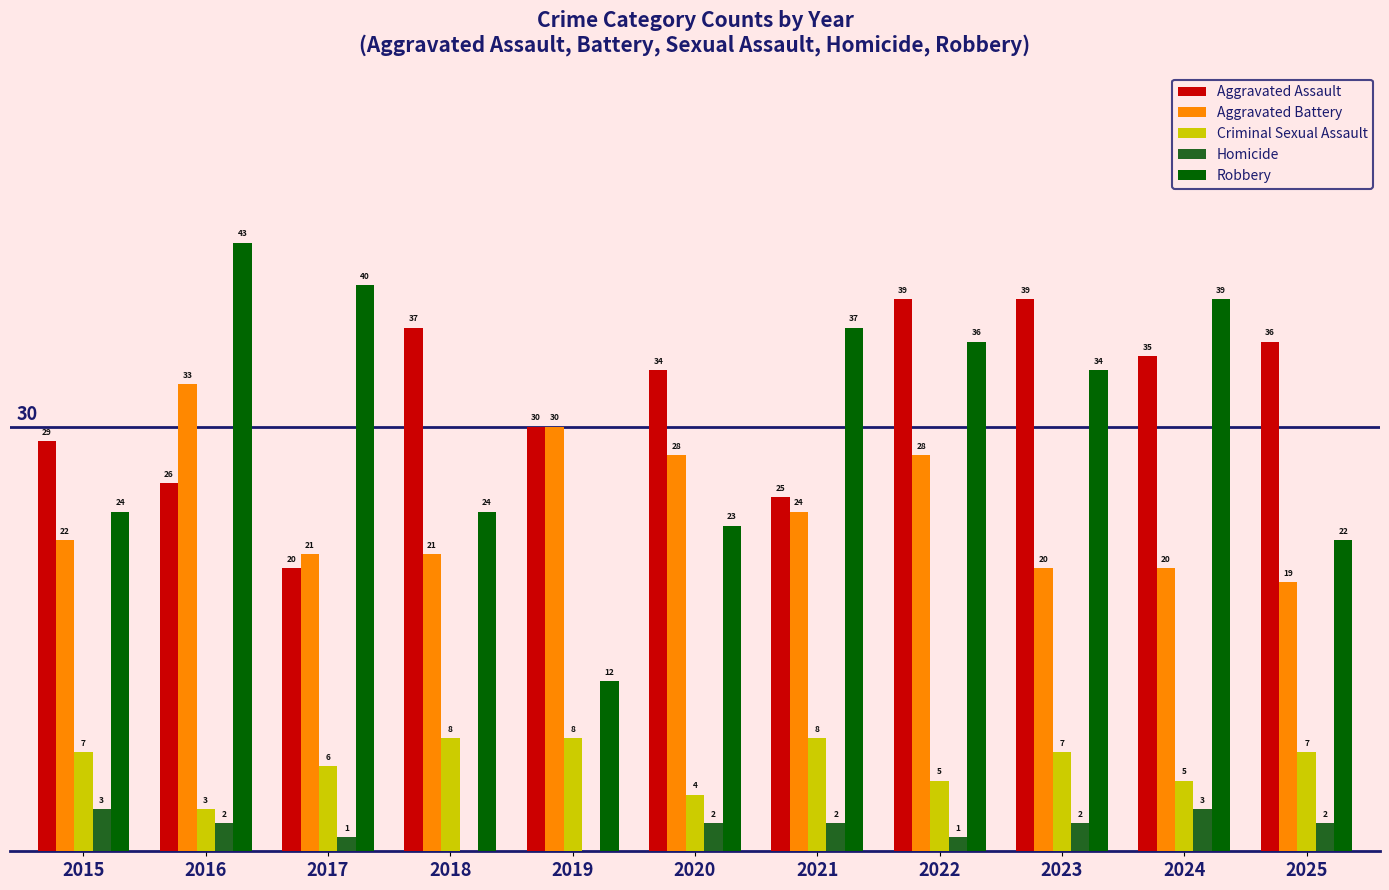

Between 2016 and 2017, which series saw the biggest shift?

Aggravated Battery